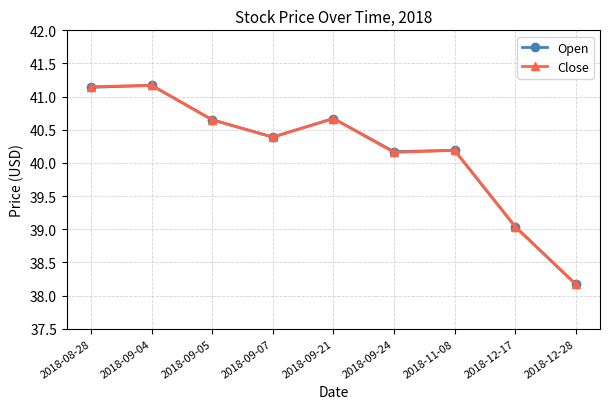

How many data points in Open are less than 40?

2